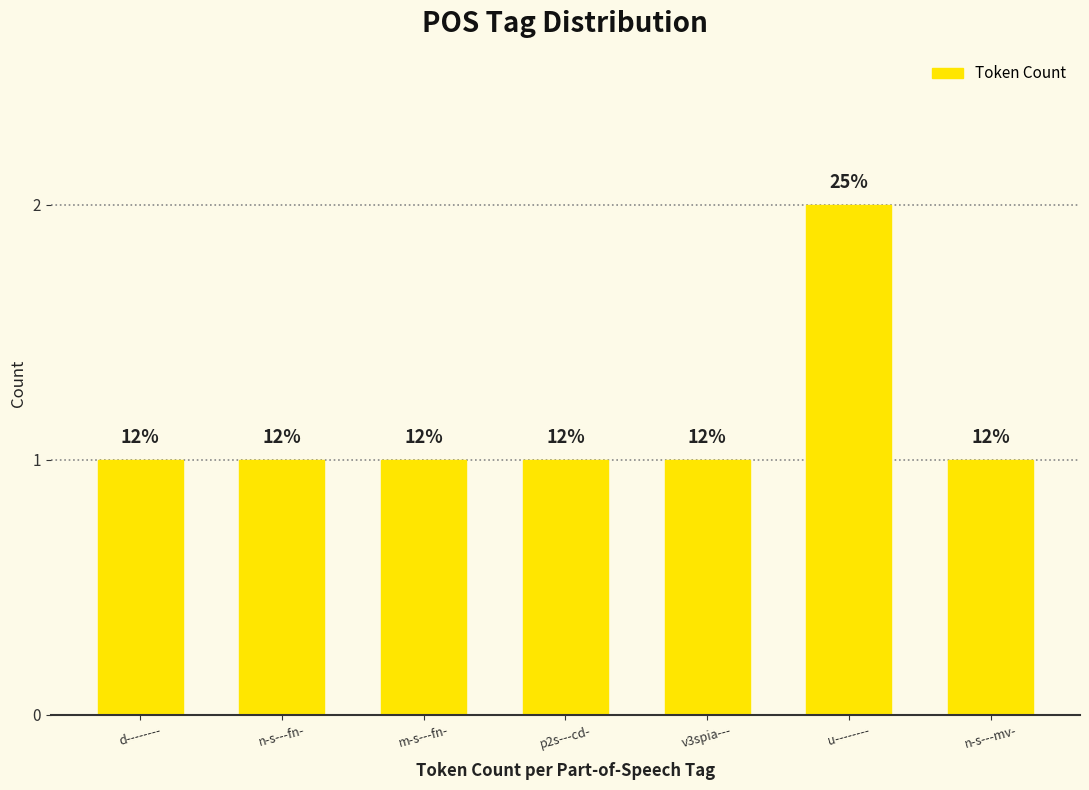

At which category does the chart reach its minimum across all series?

d--------